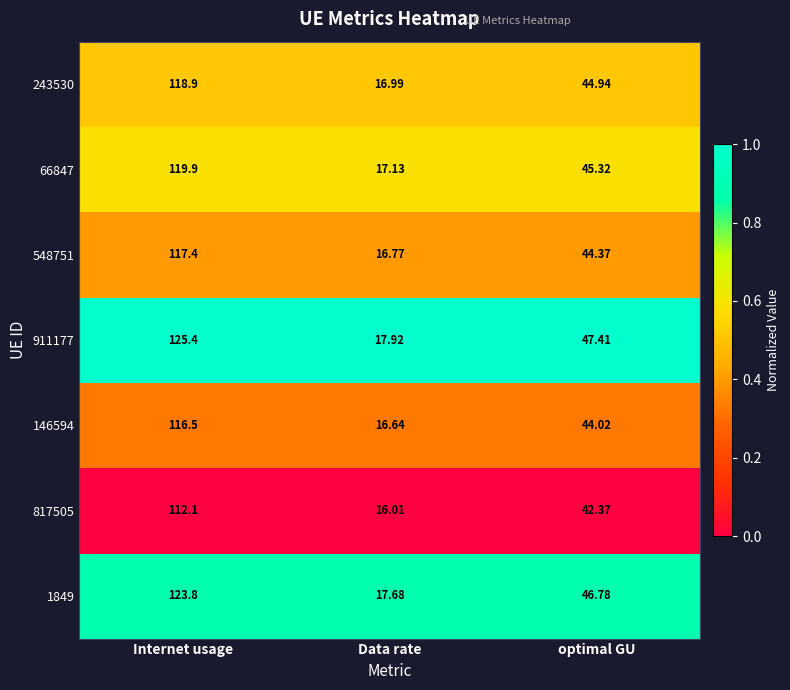

Which series changed the most between Data rate and optimal GU?

911177